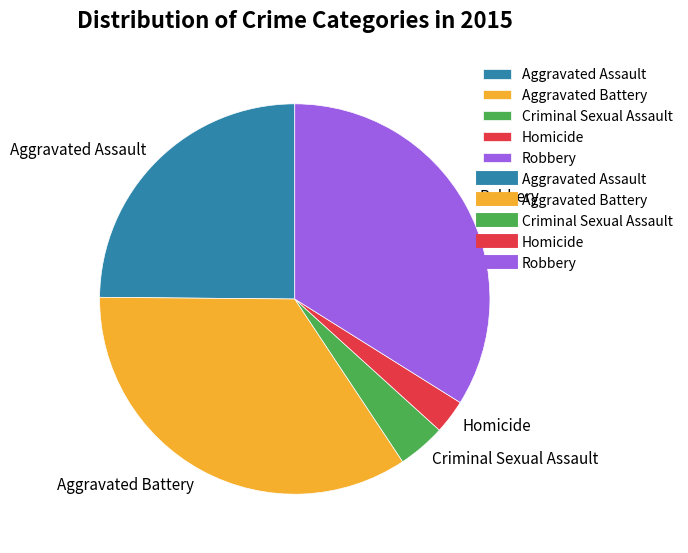

Is Homicide the majority of the pie?

No